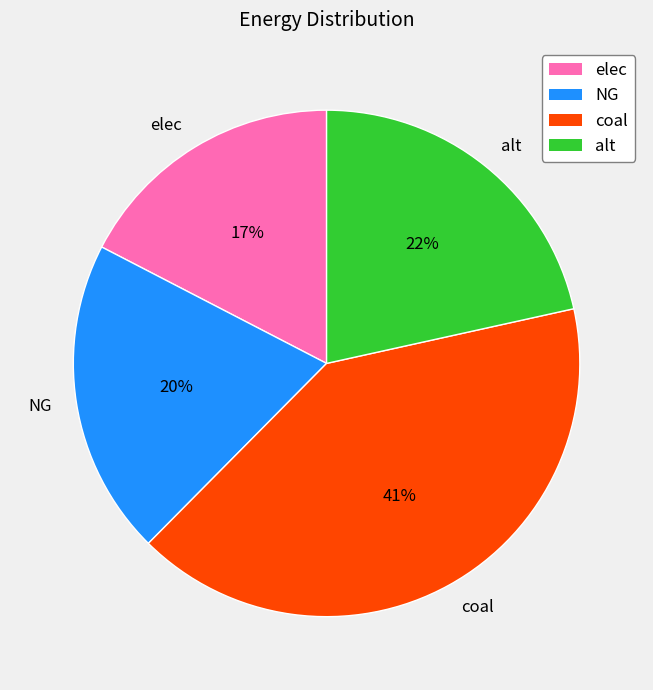

Is there a majority slice in this chart?

No